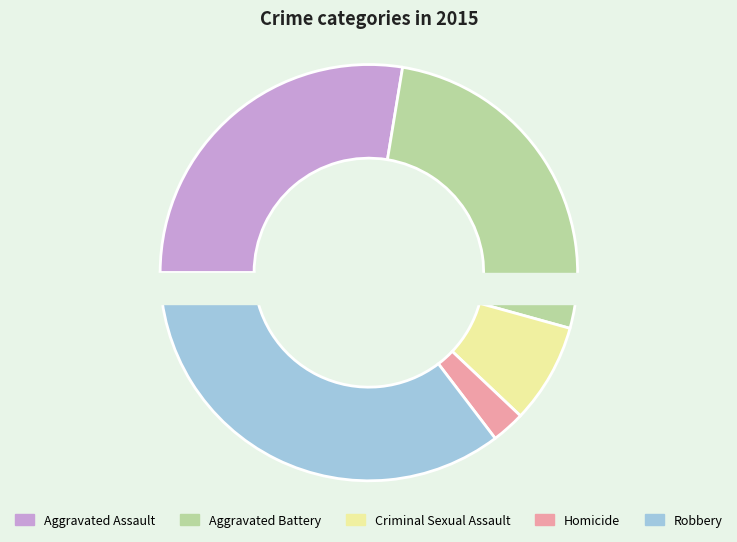

To the nearest percent, what is the combined percentage of Aggravated Battery and Aggravated Assault?

54%